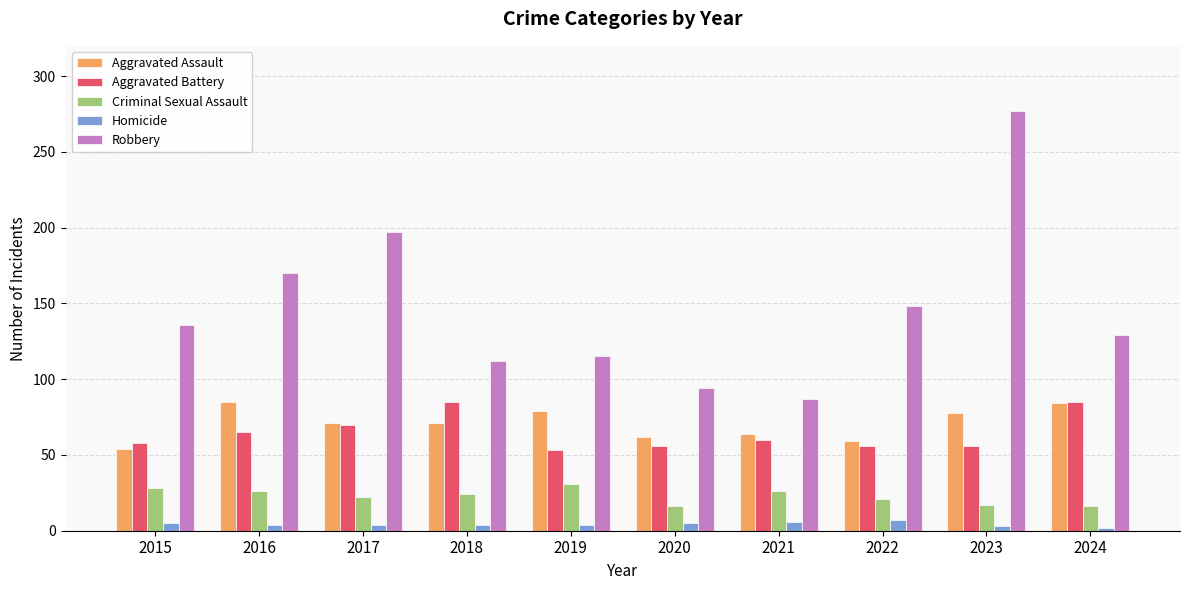

What is the difference between the second highest and second lowest values in the Criminal Sexual Assault series?

12